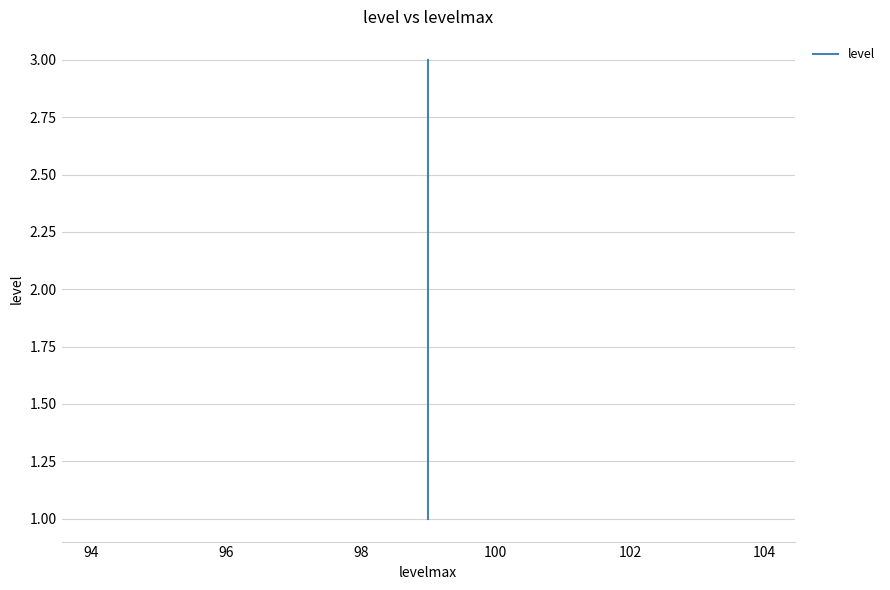

What is the value of the 2nd point from the left?

2.0